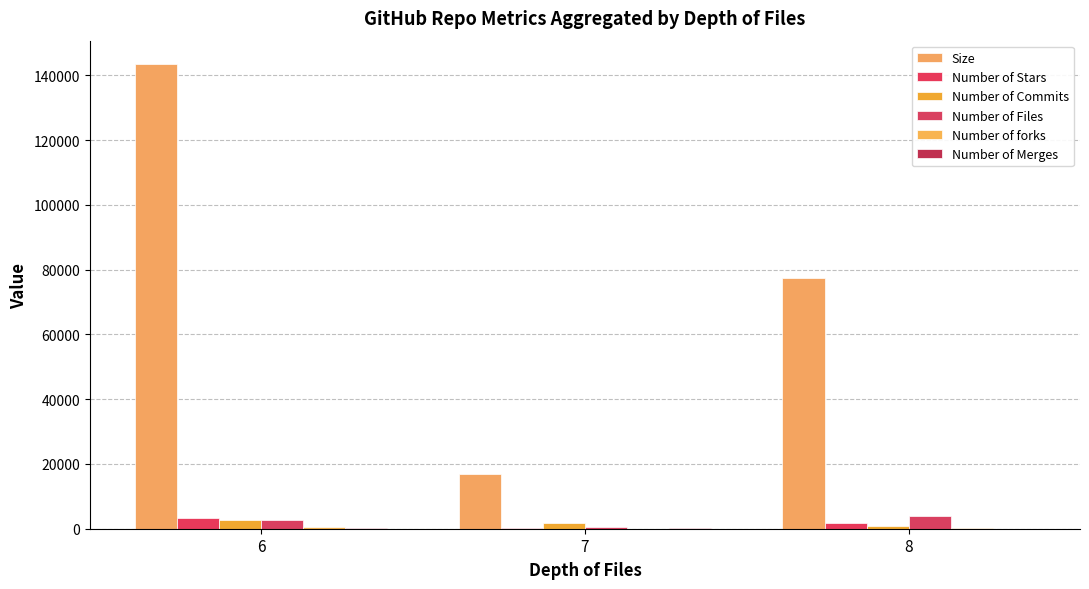

Which series has the largest total across all categories?

Size